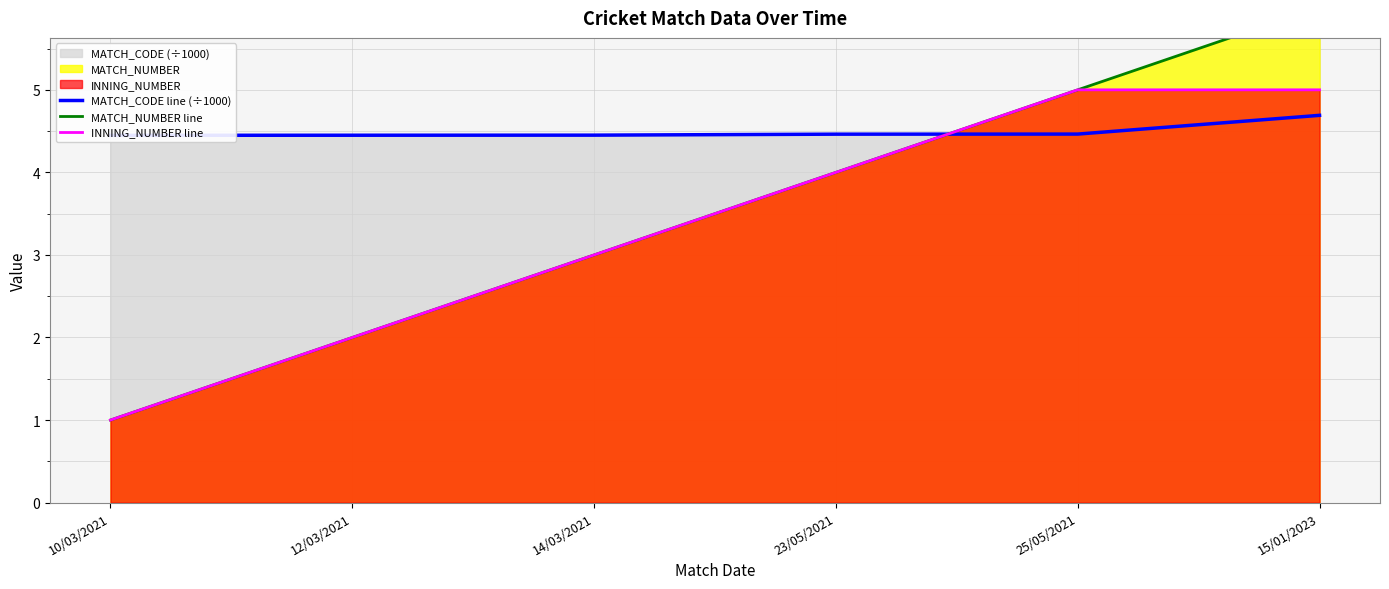

Which series has the largest total across all categories?

MATCH_CODE line (÷1000)